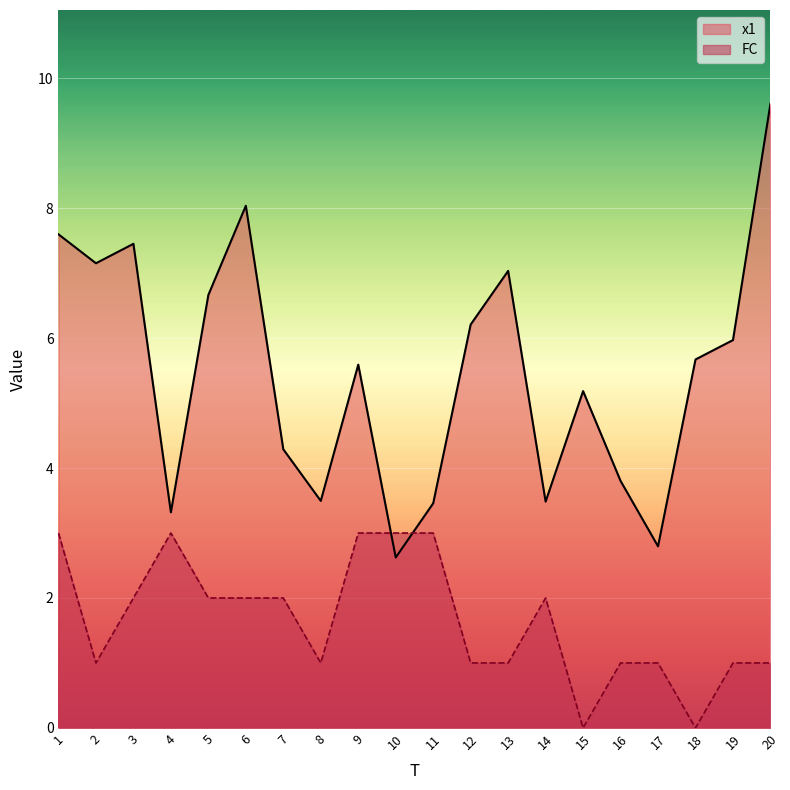

True or false: FC and x1 intersect in this chart.

True